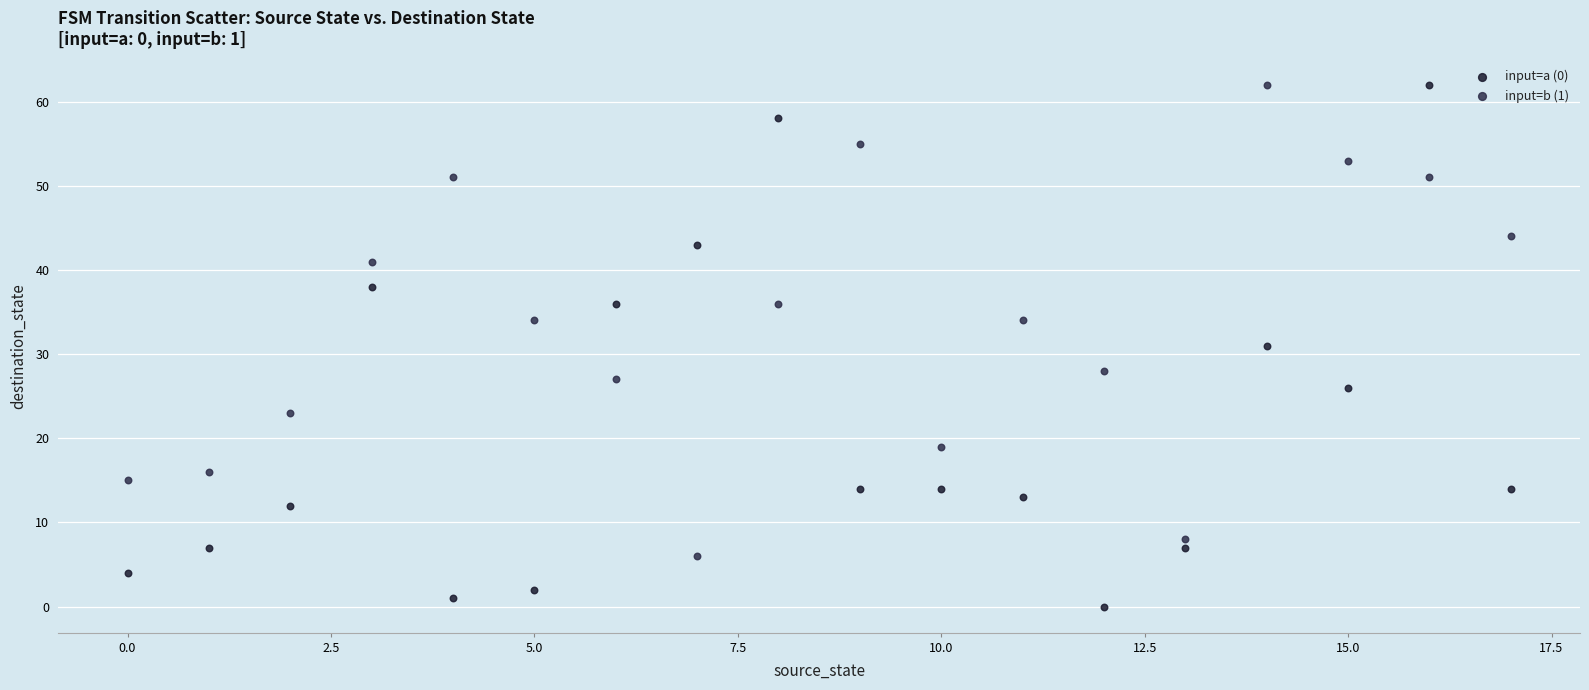

Which series contains the lowest Y value?

input=a (0)